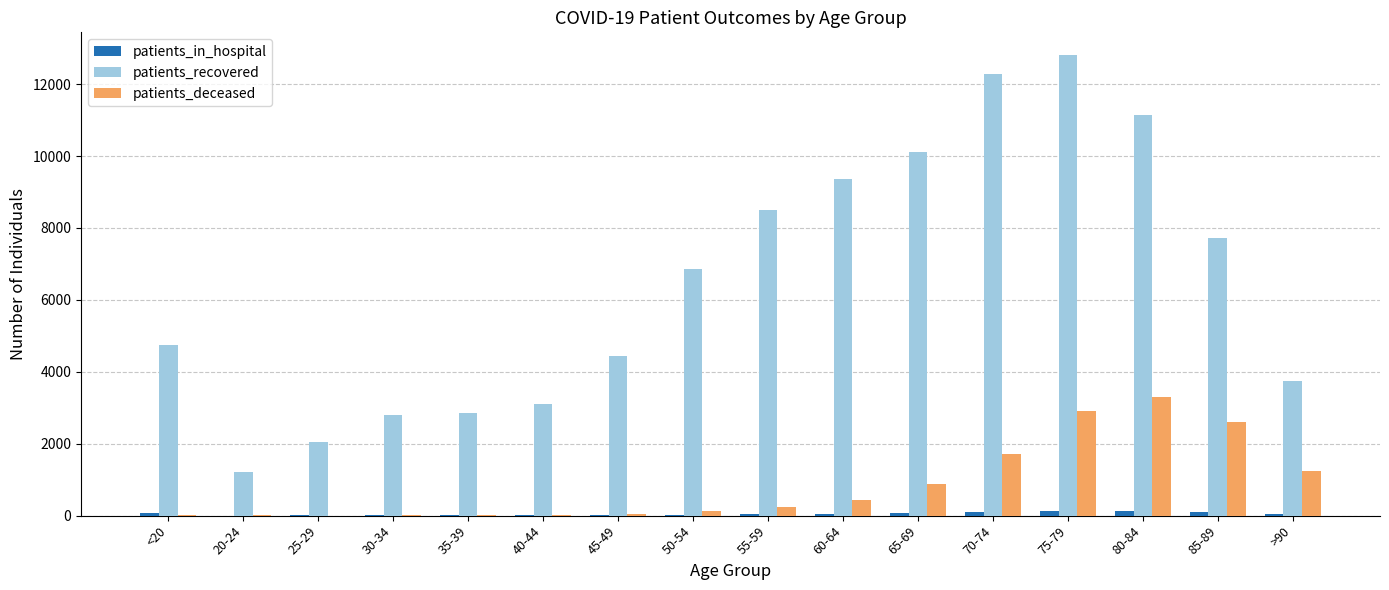

At which label is patients_recovered closest to 7001?

50-54